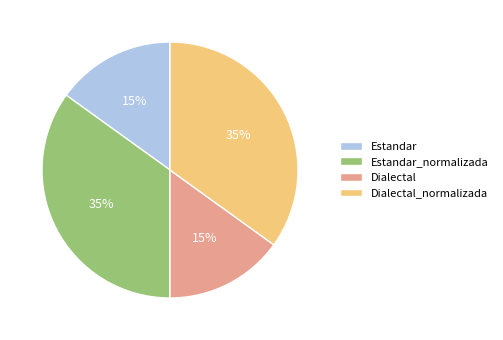

To the nearest percent, what is the difference between the Estandar and Dialectal_normalizada slice percentages?

20%